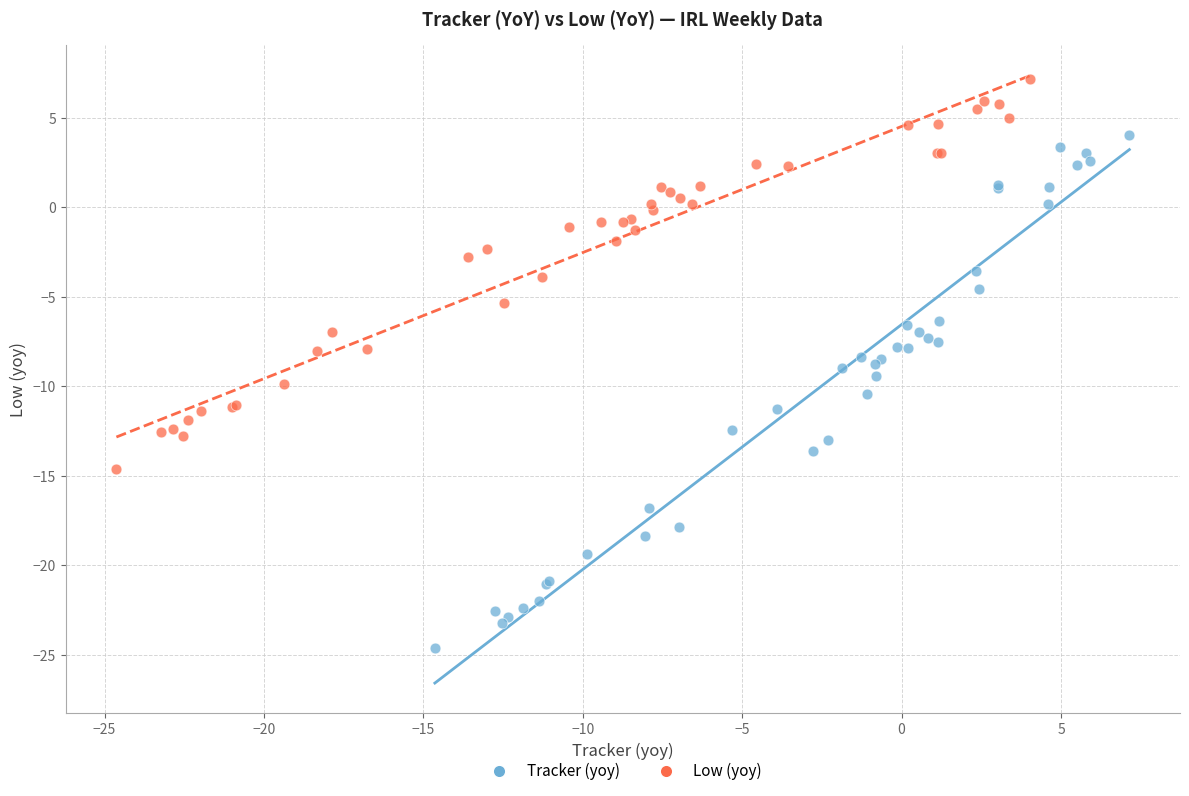

Which series reaches the minimum Y coordinate?

Tracker (yoy)